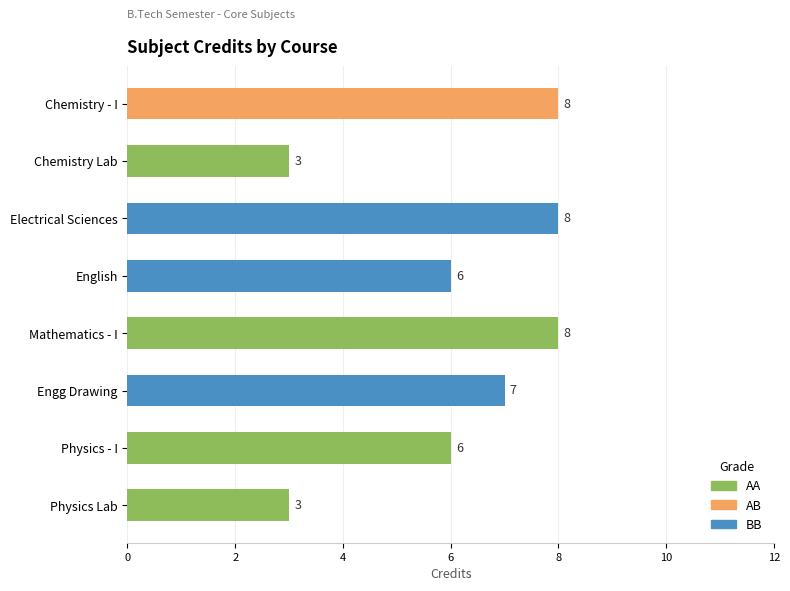

What position from the bottom is Physics - I?

2